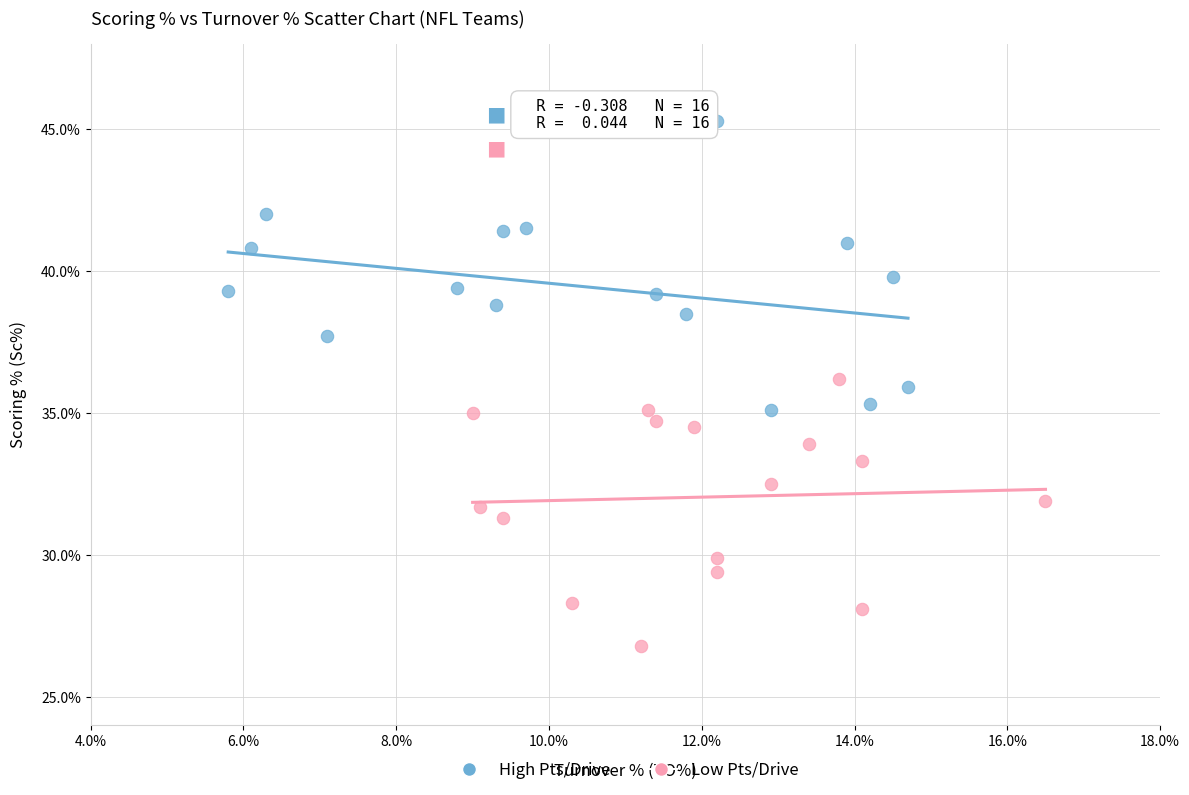

Which series reaches the maximum Y coordinate?

High Pts/Drive